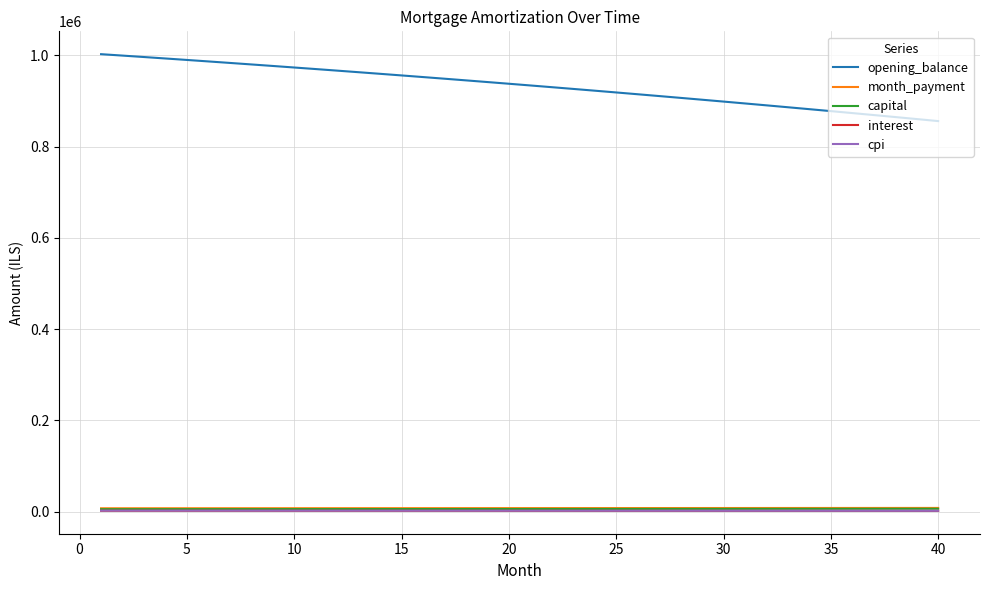

Which series has the largest total across all categories?

opening_balance